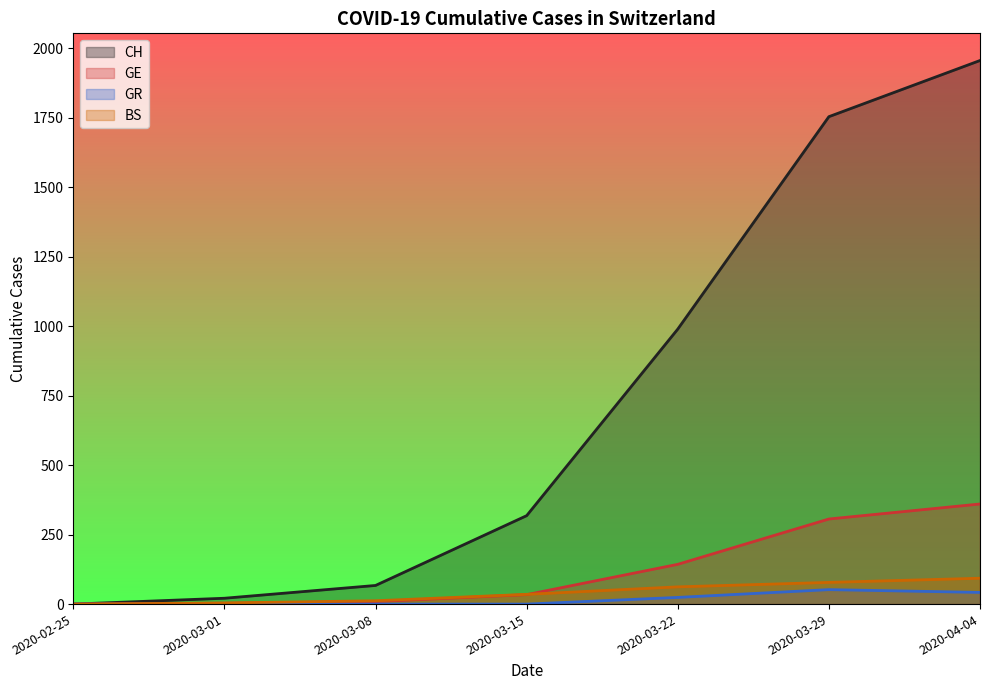

Rank the series by their maximum value, from highest to lowest.

CH, GE, BS, GR